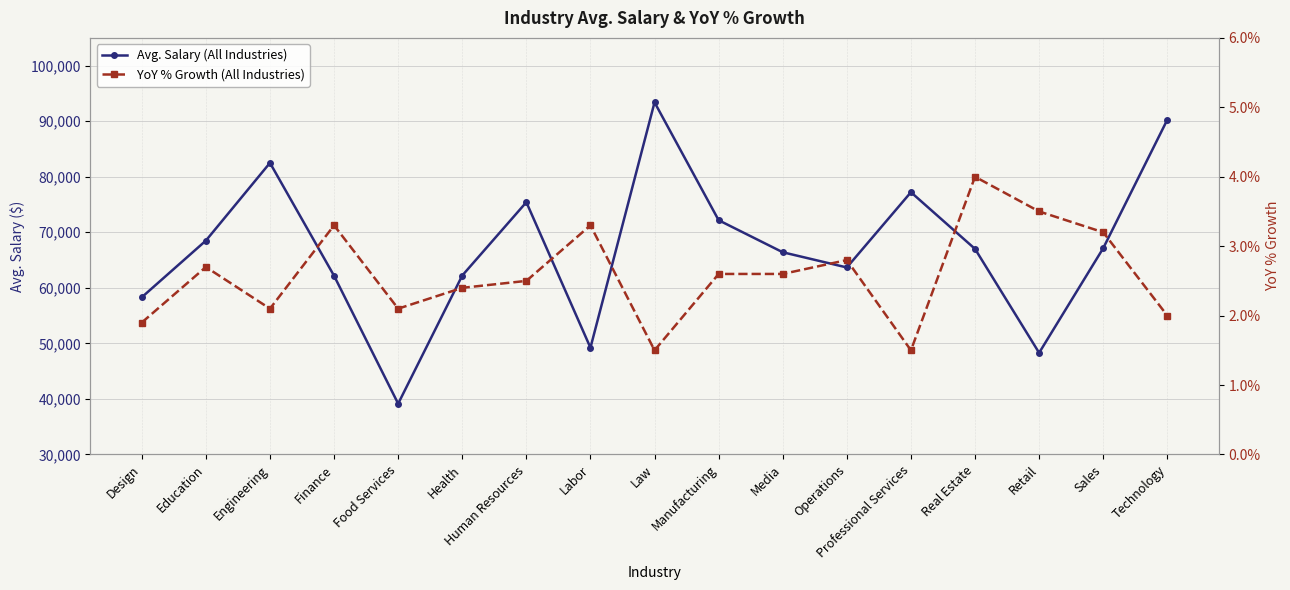

True or false: Avg. Salary (All Industries) has more than 1 points higher than both neighbors.

True